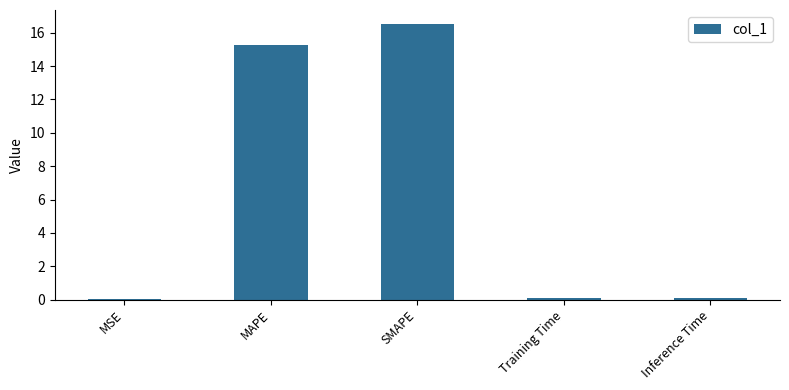

What is the greatest value displayed?

16.5